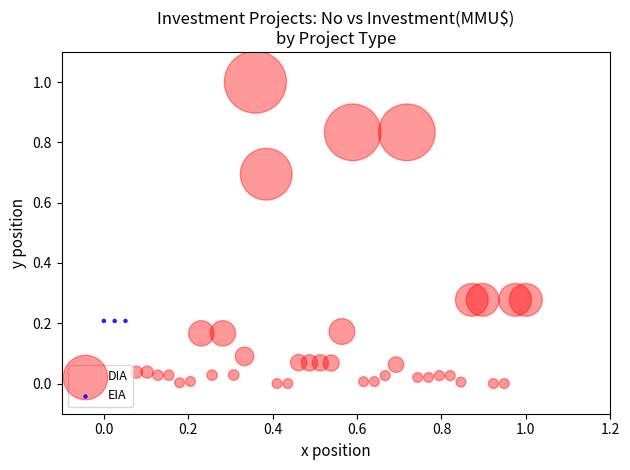

Which series reaches the maximum Y coordinate?

DIA